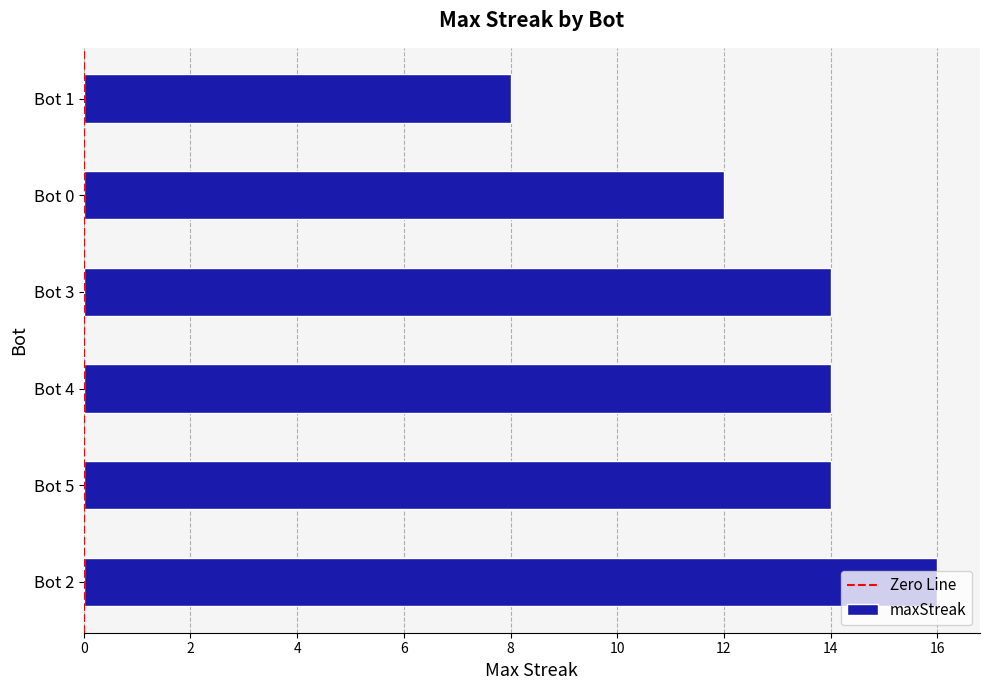

The chart shows a value of 20 at Bot 0. True or false?

False